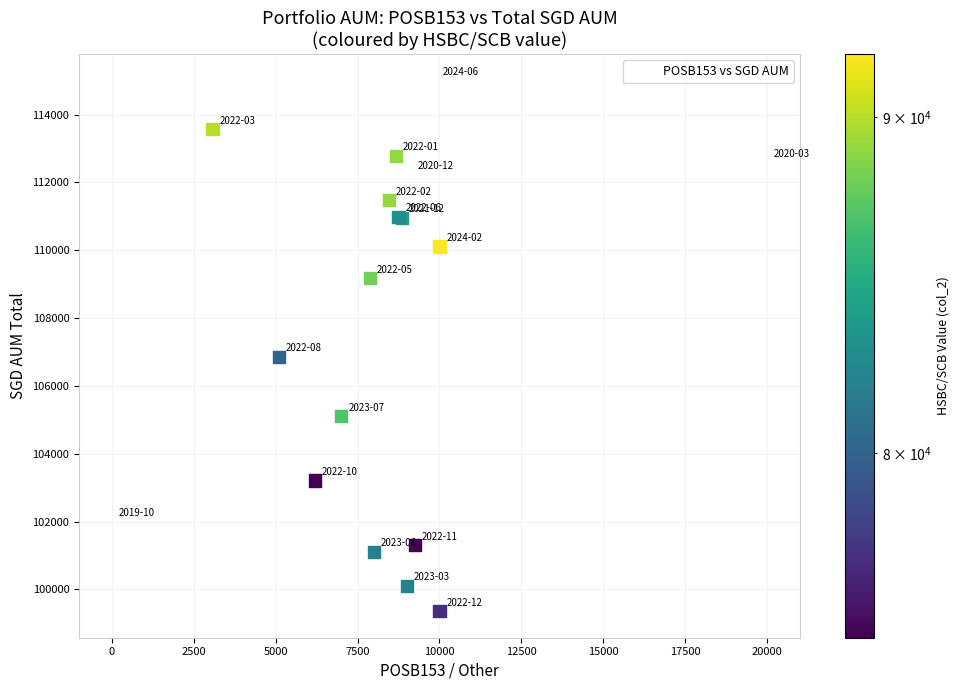

What Y value in the scatter plot is closest to 107182?

106859.5